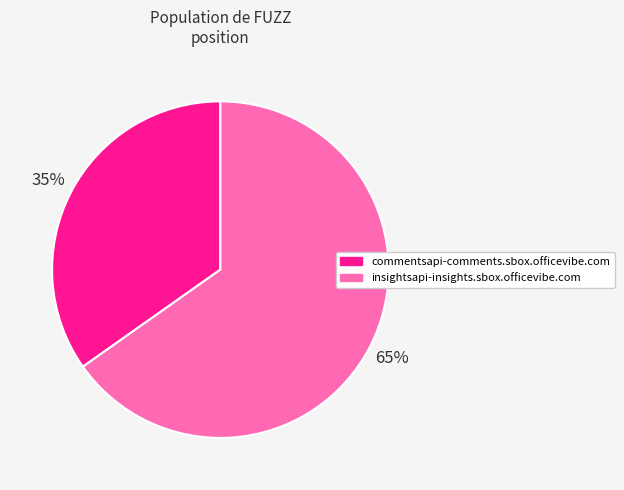

To the nearest percent, what percentage of the pie is commentsapi-comments.sbox.officevibe.com?

35%